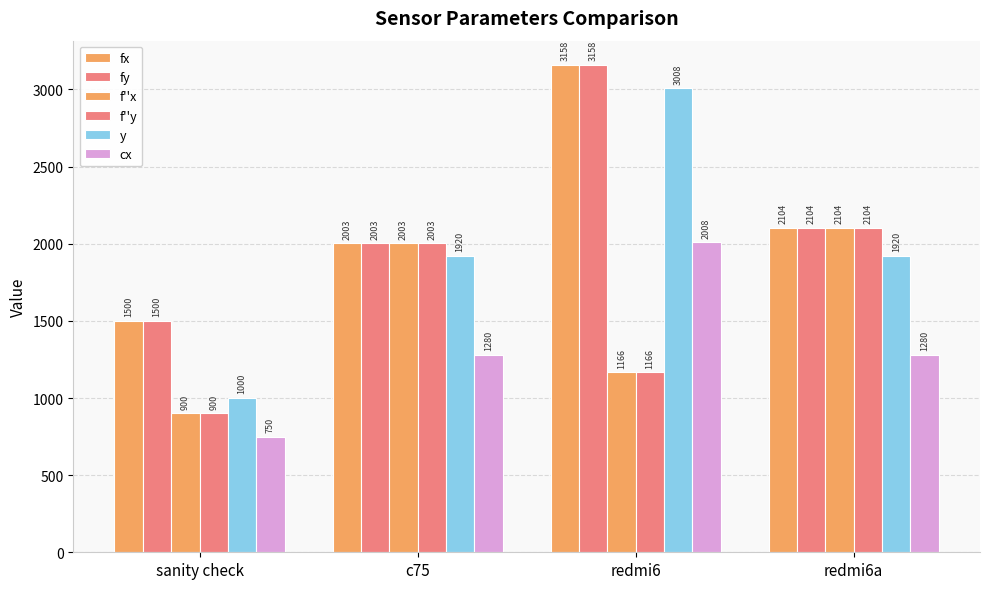

Which series has the largest total across all categories?

fx